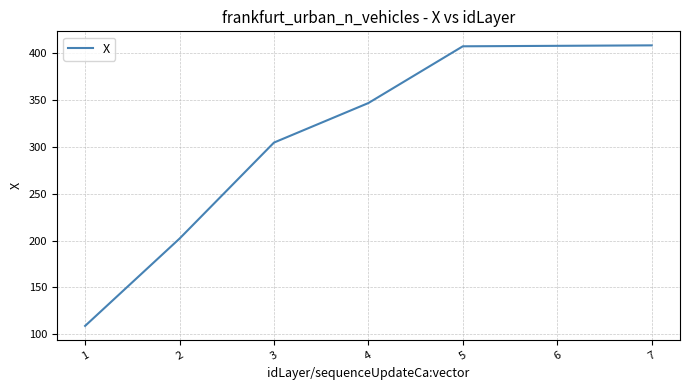

What is the sum of all values?

2185.2